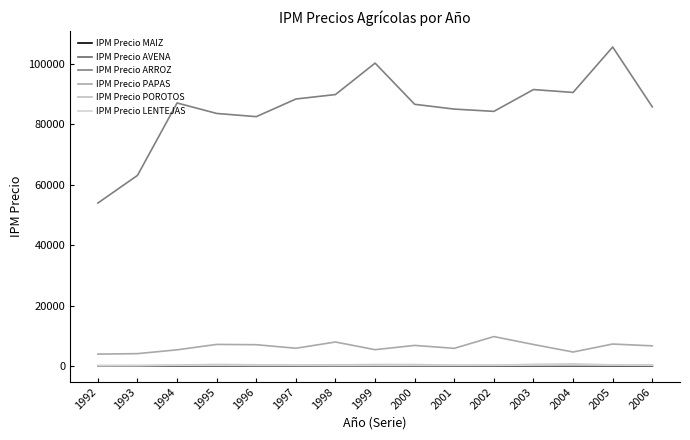

How many distinct data groups are displayed?

6